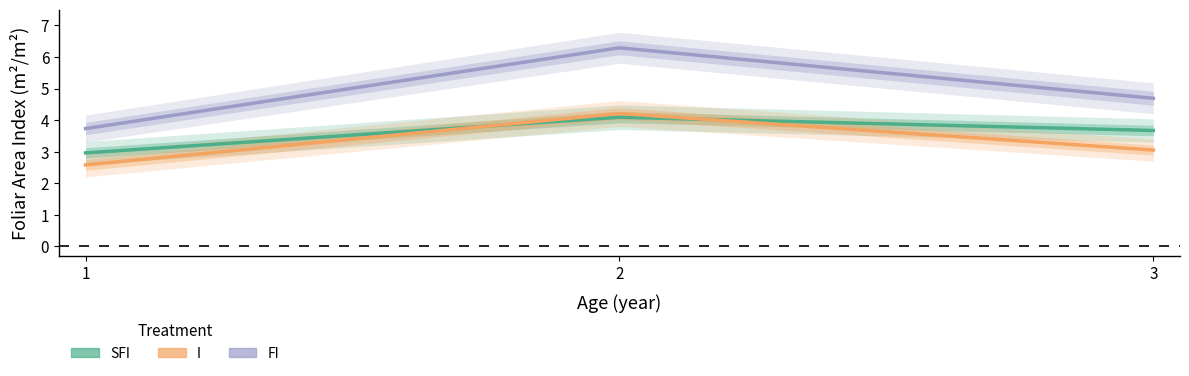

Read the SFI value at 2.

4.1